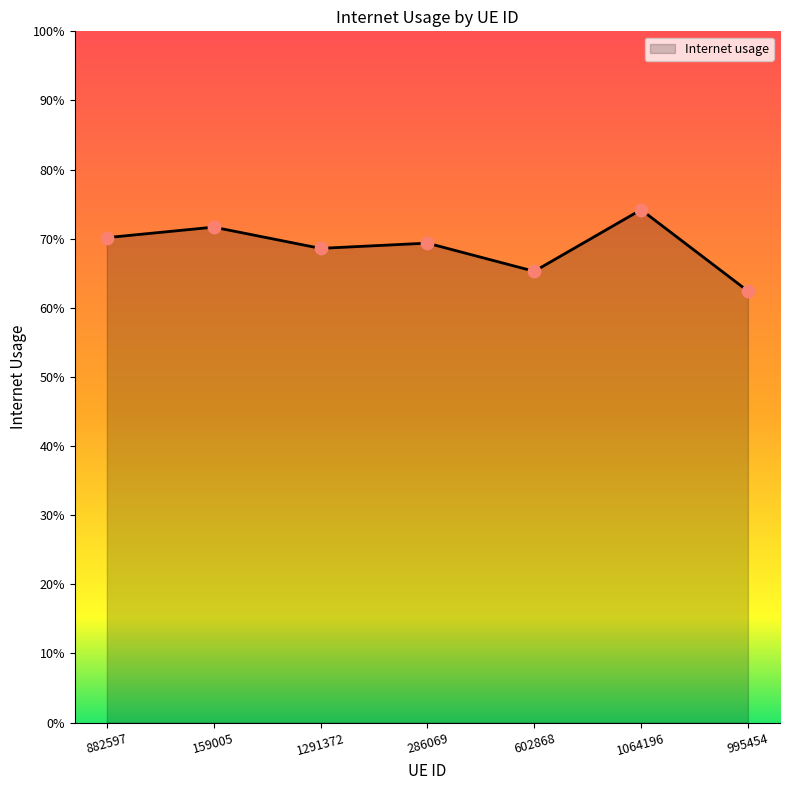

Which has a higher value, 602868 or 1064196?

1064196